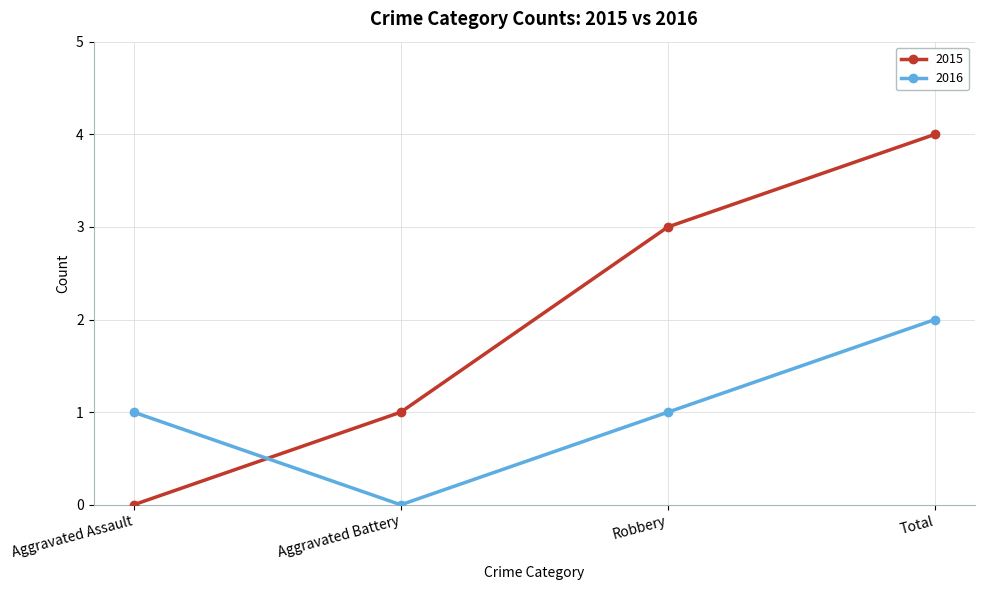

Reading left to right, transcribe all the data shown in this chart.

2015: Aggravated Assault=0	Aggravated Battery=1	Robbery=3	Total=4
2016: Aggravated Assault=1	Aggravated Battery=0	Robbery=1	Total=2